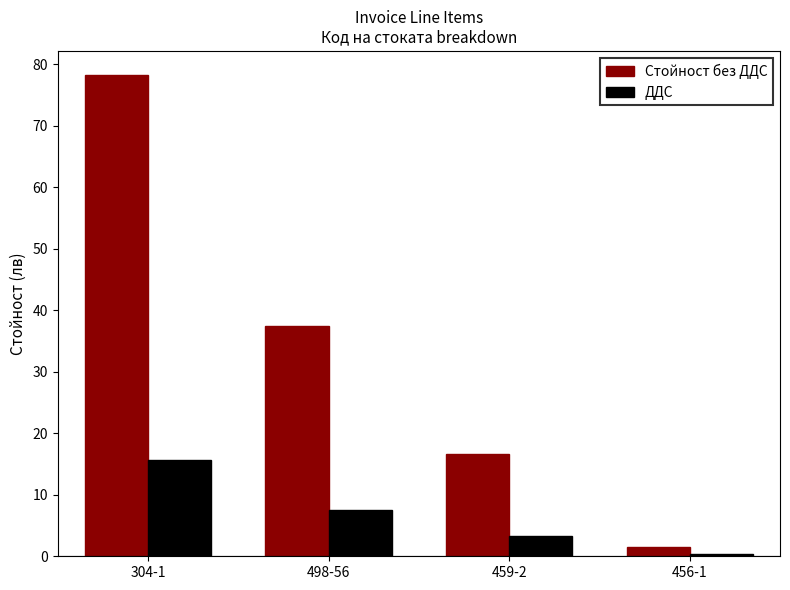

Which series has the largest total across all categories?

Стойност без ДДС